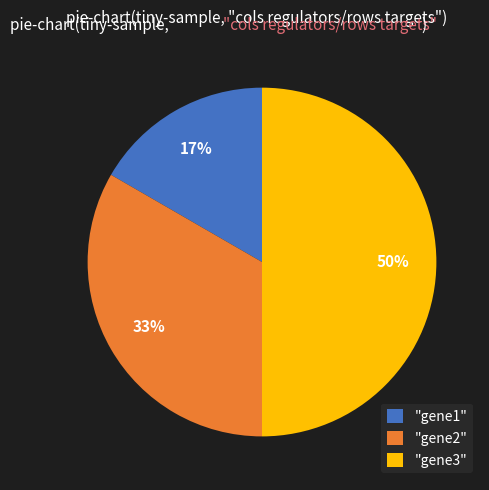

Is "gene2" the majority of the pie?

No